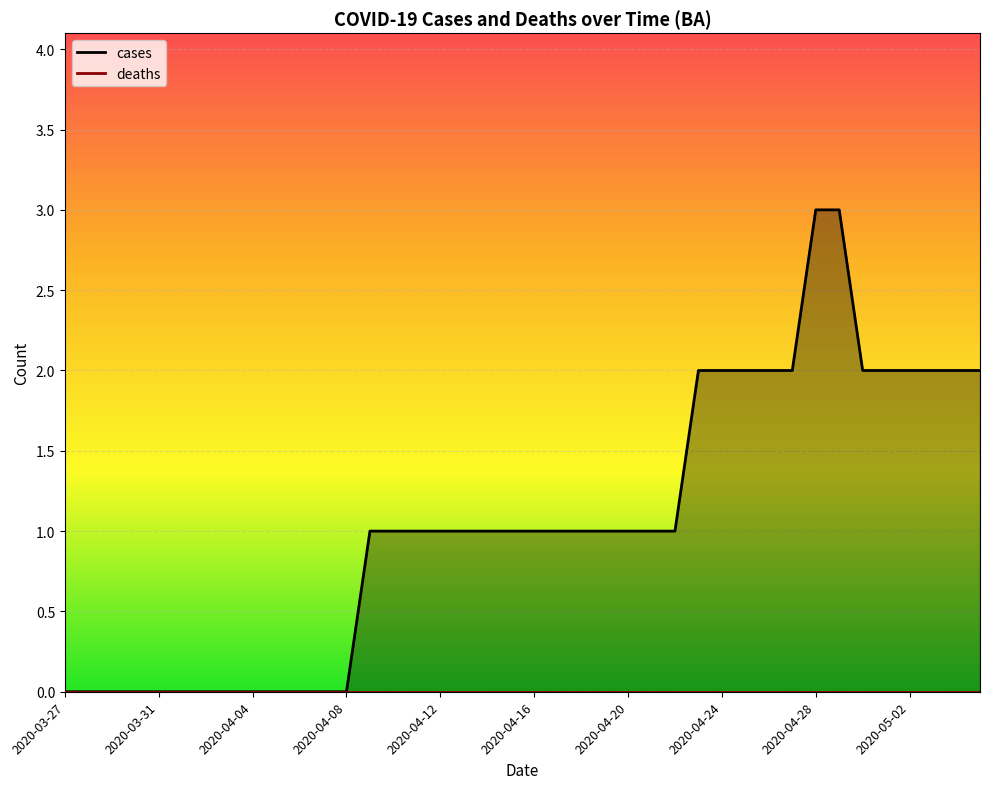

What is the approximate value at 2020-04-18?

1